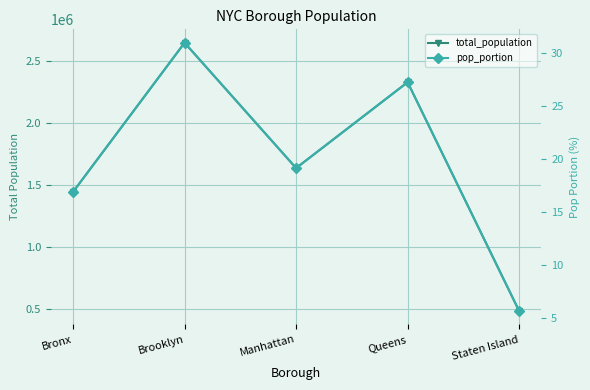

What position from the left is Bronx?

1